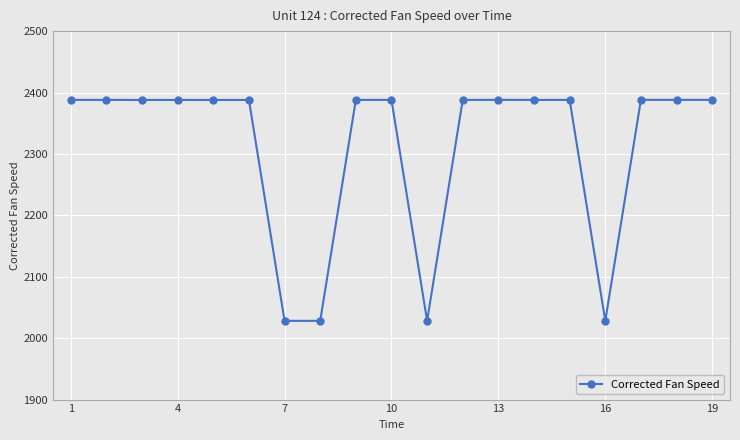

What is the greatest value displayed?

2388.1